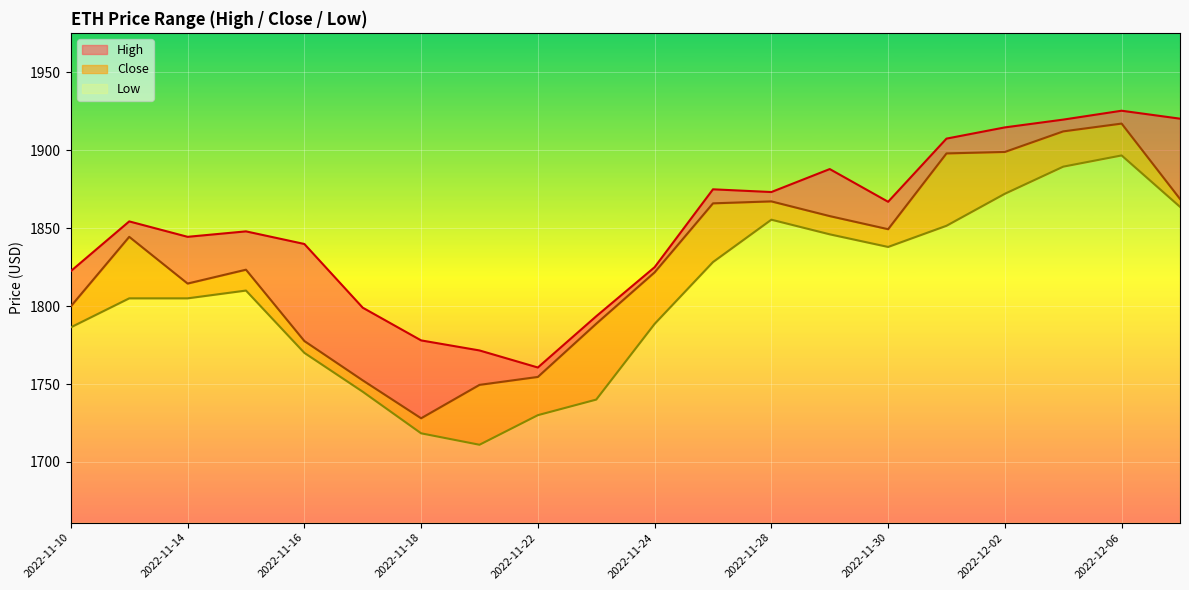

Reading right to left, extract all data points from this chart.

High: 1920.3	1925.5	1919.8	1914.8	1907.5	1867.0	1888.0	1873.2	1875.0	1825.0	1793.5	1760.6	1771.5	1778.0	1799.0	1839.9	1848.0	1844.5	1854.4	1822.5
Close: 1868.8	1917.2	1912.2	1899.0	1898.0	1849.4	1857.8	1867.2	1866.0	1821.7	1788.7	1754.5	1749.5	1728.0	1752.3	1777.6	1823.4	1814.5	1844.5	1799.9
Low: 1863.8	1896.8	1889.5	1872.2	1851.6	1838.0	1846.1	1855.5	1828.3	1788.6	1740.0	1730.0	1711.0	1718.3	1745.0	1770.0	1810.0	1805.0	1805.0	1786.4